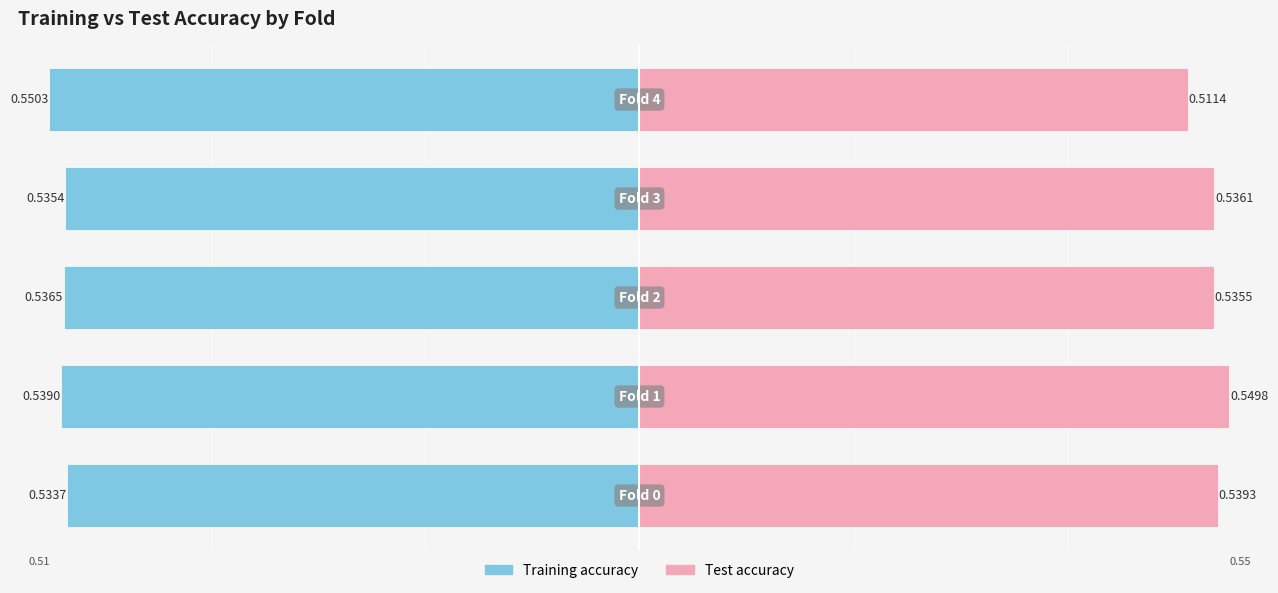

What is the value of the Test accuracy bar at the 2nd from the left?

0.5